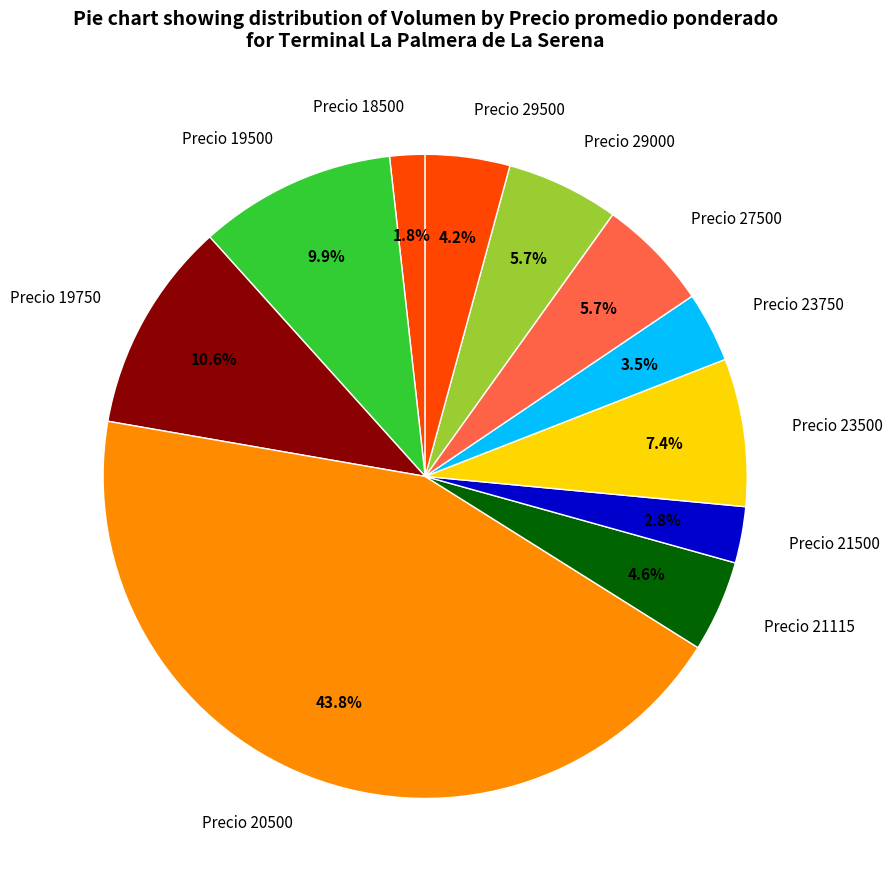

What is the ratio of the value at Precio 27500 to the value at Precio 23500?

0.8